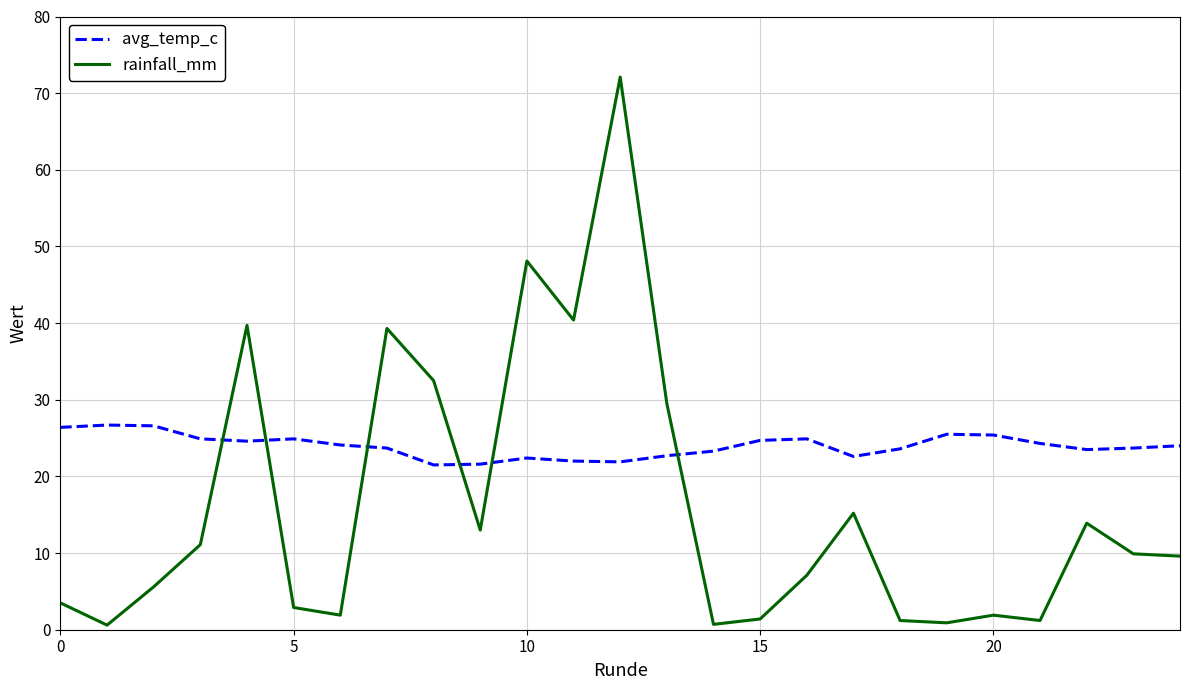

List the series in order of their peak value, highest first.

rainfall_mm, avg_temp_c